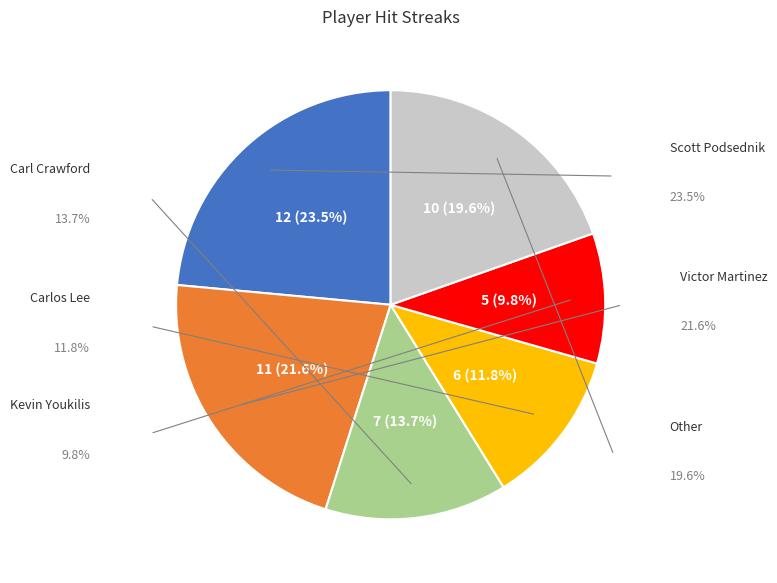

Rank the categories by value from lowest to highest.

Kevin Youkilis, Carlos Lee, Carl Crawford, Other, Victor Martinez, Scott Podsednik